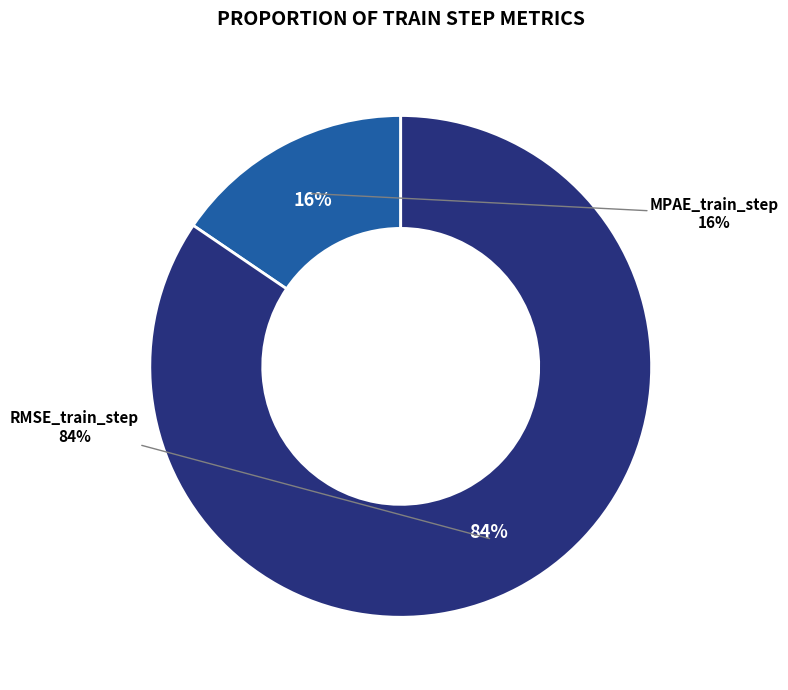

To the nearest percent, what portion does MPAE_train_step represent?

16%